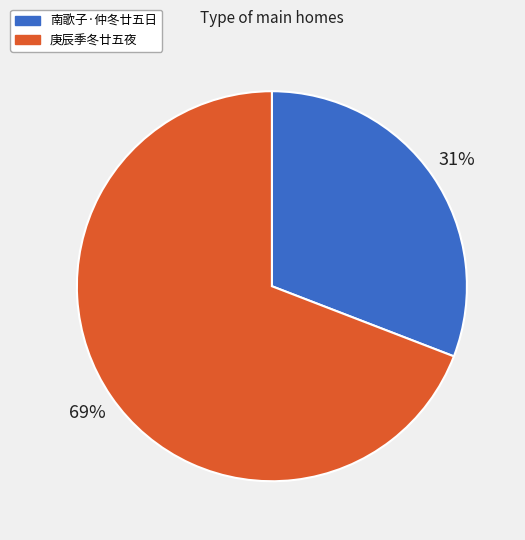

To the nearest percent, what is the average slice percentage?

50%